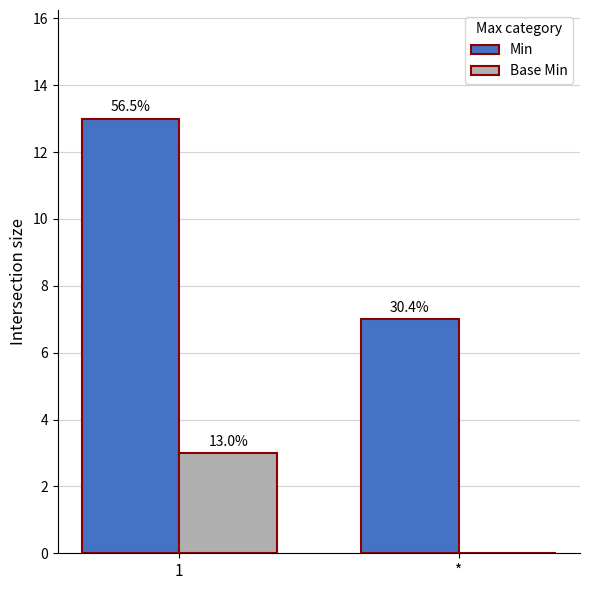

What are all the series names shown in the legend?

Min, Base Min